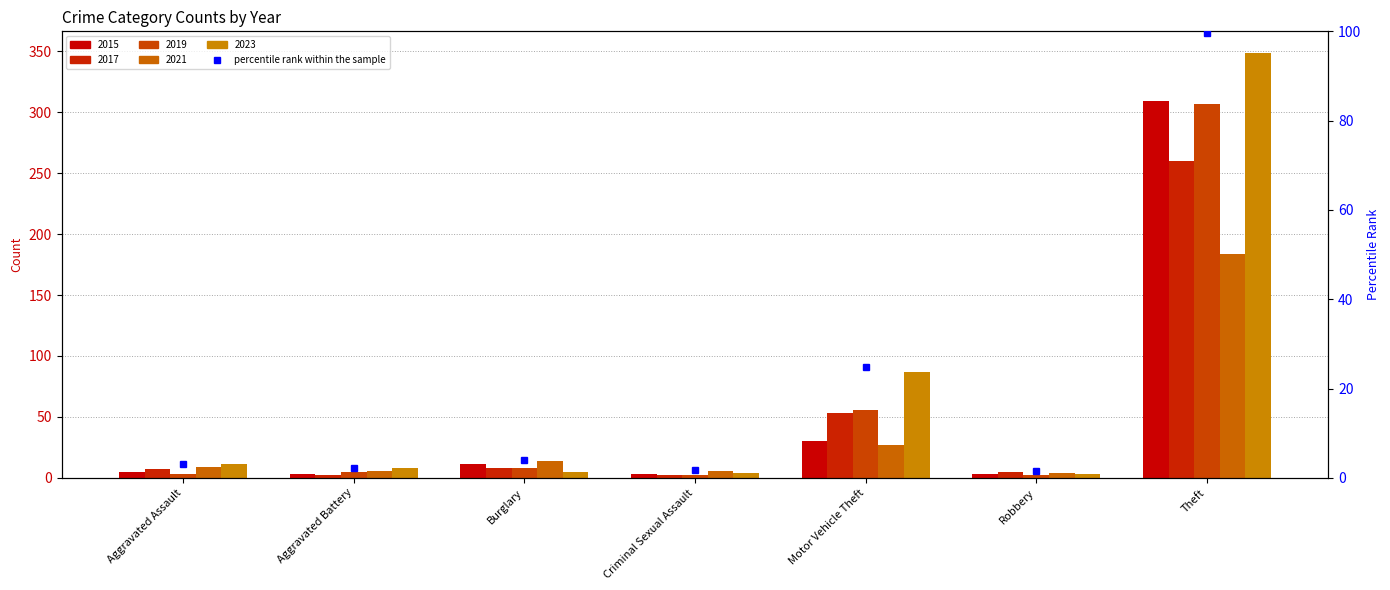

At which category is the sum across all series the highest?

Theft